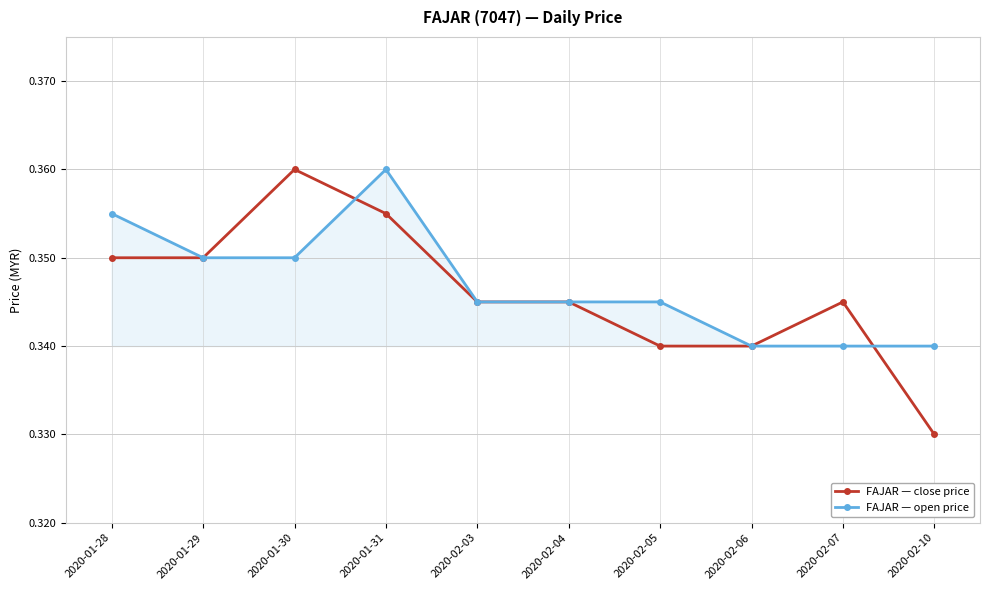

What is the label of the 10th point from the left?

2020-02-10